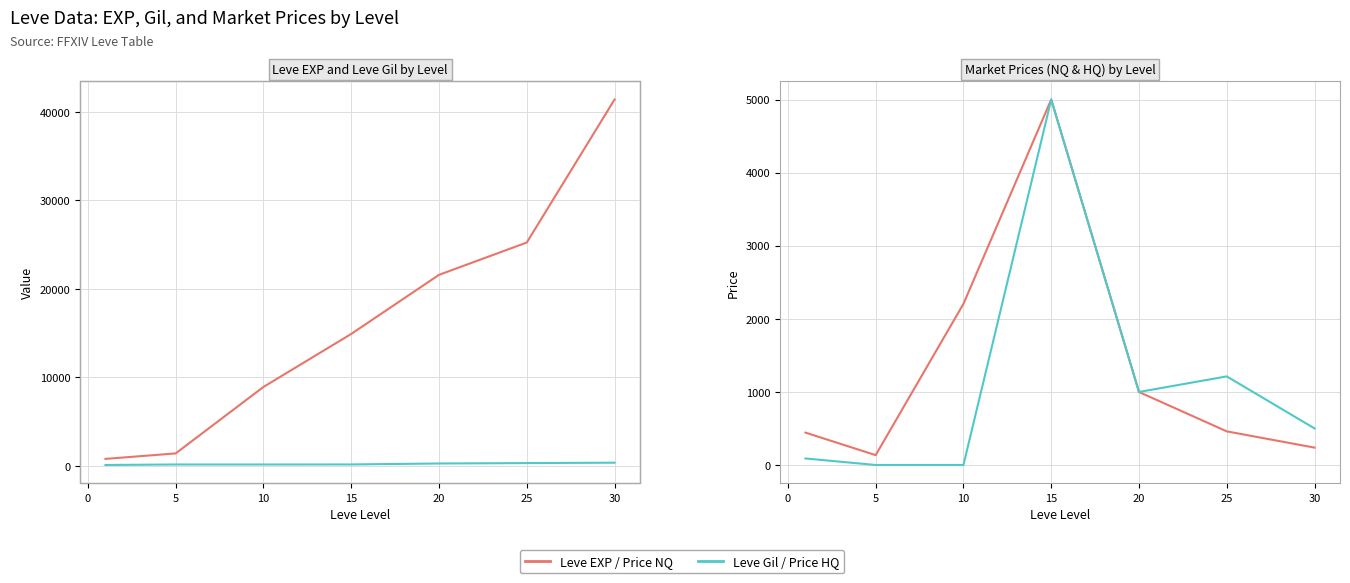

True or false: Leve EXP and Leve Gil cross at least once.

False